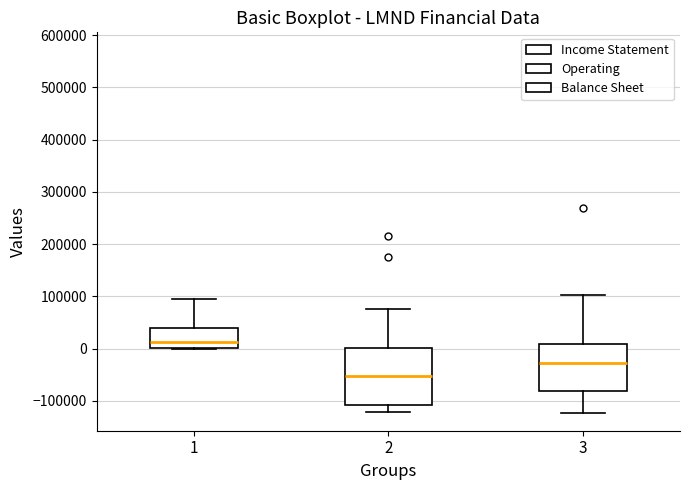

Reading left to right, read every box against the y-axis: the position of its median line, the range the box covers, and the ends of its whiskers. The values are not printed on the chart, so give them approximately, as read against the axis.

1: median 10000, box 0 to 40000, whiskers 0 (just below the box's lower edge) to 90000
2: median -50000, box -110000 to 0, whiskers -120000 to 80000
3: median -30000, box -80000 to 10000, whiskers -120000 to 100000